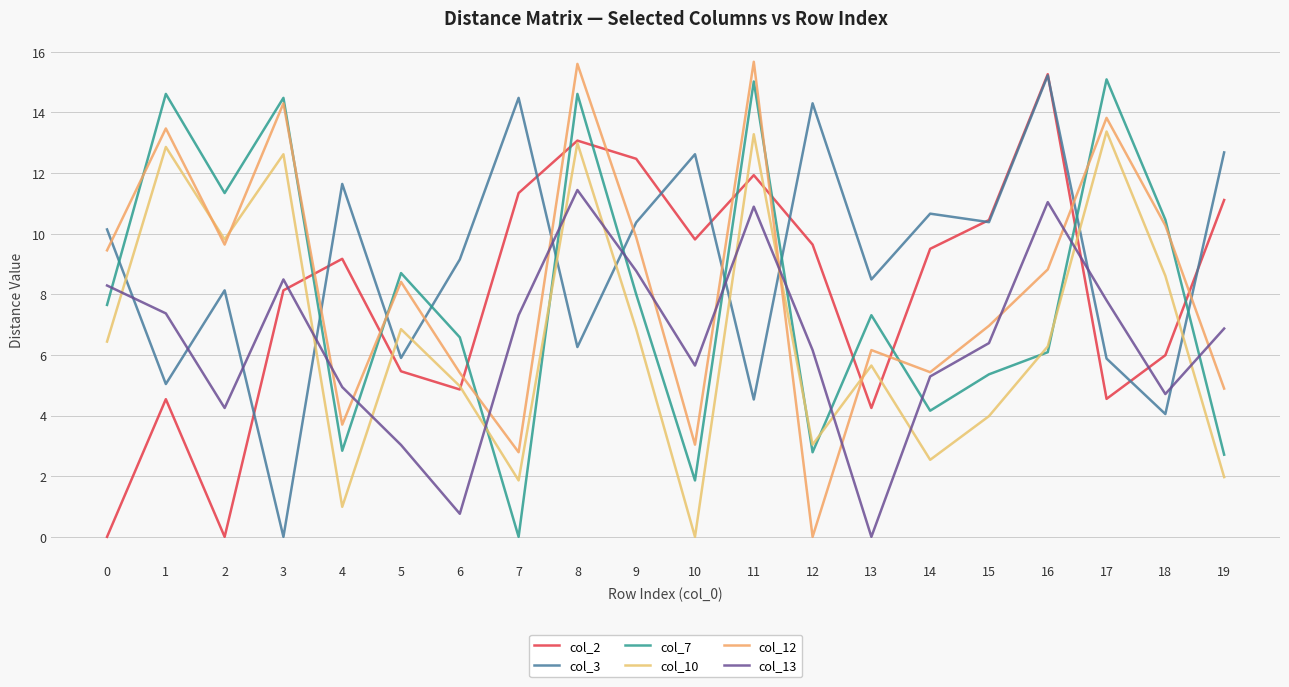

Reading left to right, what are all the values shown in this chart?

col_2: 0=0.0	1=4.5	2=0.0	3=8.1	4=9.2	5=5.5	6=4.9	7=11.3	8=13.1	9=12.5	10=9.8	11=11.9	12=9.6	13=4.2	14=9.5	15=10.4	16=15.3	17=4.5	18=6.0	19=11.1
col_3: 0=10.1	1=5.0	2=8.1	3=0.0	4=11.6	5=5.9	6=9.2	7=14.5	8=6.3	9=10.4	10=12.6	11=4.5	12=14.3	13=8.5	14=10.7	15=10.4	16=15.2	17=5.9	18=4.0	19=12.7
col_7: 0=7.7	1=14.6	2=11.3	3=14.5	4=2.8	5=8.7	6=6.6	7=0.0	8=14.6	9=8.0	10=1.9	11=15.0	12=2.8	13=7.3	14=4.2	15=5.4	16=6.1	17=15.1	18=10.5	19=2.7
col_10: 0=6.4	1=12.9	2=9.8	3=12.6	4=1.0	5=6.8	6=5.0	7=1.9	8=13.0	9=6.8	10=0.0	11=13.3	12=3.0	13=5.7	14=2.5	15=4.0	16=6.3	17=13.4	18=8.6	19=2.0
col_12: 0=9.4	1=13.5	2=9.6	3=14.3	4=3.7	5=8.4	6=5.4	7=2.8	8=15.6	9=9.9	10=3.0	11=15.7	12=0.0	13=6.2	14=5.4	15=7.0	16=8.8	17=13.8	18=10.3	19=4.9
col_13: 0=8.3	1=7.4	2=4.2	3=8.5	4=4.9	5=3.0	6=0.8	7=7.3	8=11.4	9=8.8	10=5.7	11=10.9	12=6.2	13=0.0	14=5.3	15=6.4	16=11.0	17=7.8	18=4.7	19=6.9